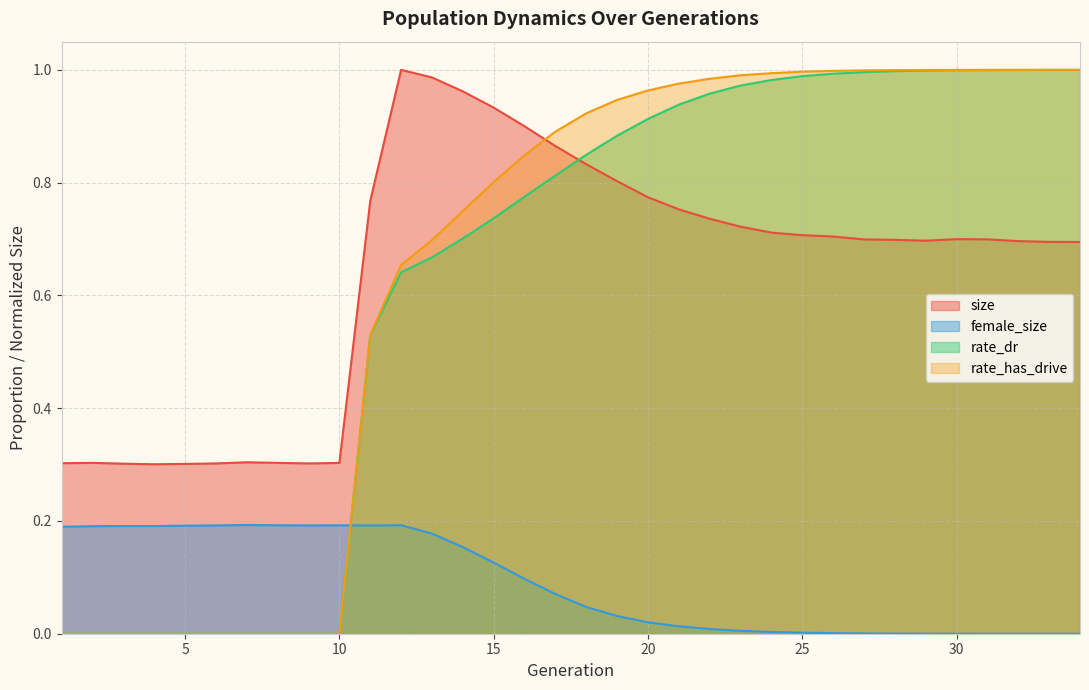

Reading right to left, what are all the values shown in this chart?

size: 0.7	0.7	0.7	0.7	0.7	0.7	0.7	0.7	0.7	0.7	0.7	0.7	0.7	0.8	0.8	0.8	0.8	0.9	0.9	0.9	1.0	1.0	1.0	0.8	0.3	0.3	0.3	0.3	0.3	0.3	0.3	0.3	0.3	0.3
female_size: 0.0	0.0	0.0	0.0	0.0	0.0	0.0	0.0	0.0	0.0	0.0	0.0	0.0	0.0	0.0	0.0	0.0	0.1	0.1	0.1	0.2	0.2	0.2	0.2	0.2	0.2	0.2	0.2	0.2	0.2	0.2	0.2	0.2	0.2
rate_dr: 1.0	1.0	1.0	1.0	1.0	1.0	1.0	1.0	1.0	1.0	1.0	1.0	1.0	0.9	0.9	0.9	0.8	0.8	0.8	0.7	0.7	0.7	0.6	0.5	0.0	0.0	0.0	0.0	0.0	0.0	0.0	0.0	0.0	0.0
rate_has_drive: 1.0	1.0	1.0	1.0	1.0	1.0	1.0	1.0	1.0	1.0	1.0	1.0	1.0	1.0	1.0	0.9	0.9	0.9	0.8	0.8	0.7	0.7	0.7	0.5	0.0	0.0	0.0	0.0	0.0	0.0	0.0	0.0	0.0	0.0